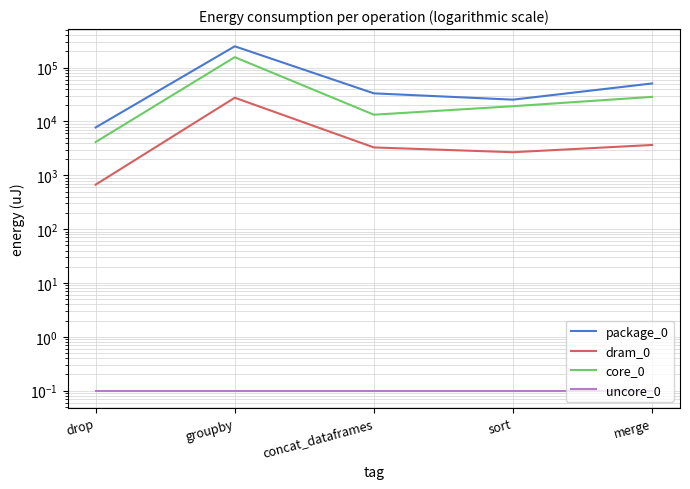

Reading right to left, transcribe all the data shown in this chart.

package_0: 50903.0	25451.0	33325.0	249451.0	7751.0
dram_0: 3662.0	2686.0	3296.0	27649.0	671.0
core_0: 28687.0	19226.0	13366.0	156799.0	4150.0
uncore_0: 0.1	0.1	0.1	0.1	0.1